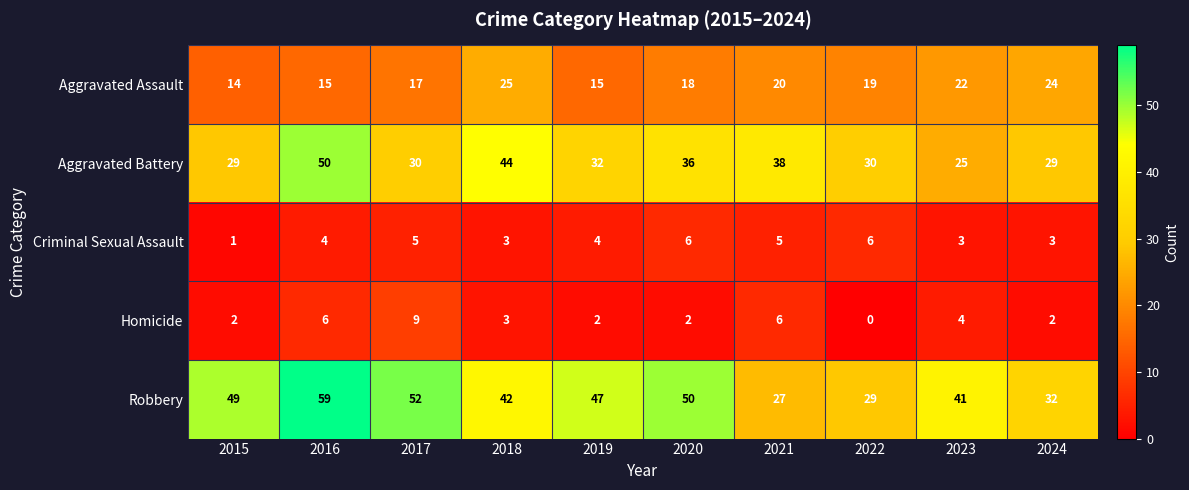

Rank the series by their maximum value, from highest to lowest.

Robbery, Aggravated Battery, Aggravated Assault, Homicide, Criminal Sexual Assault